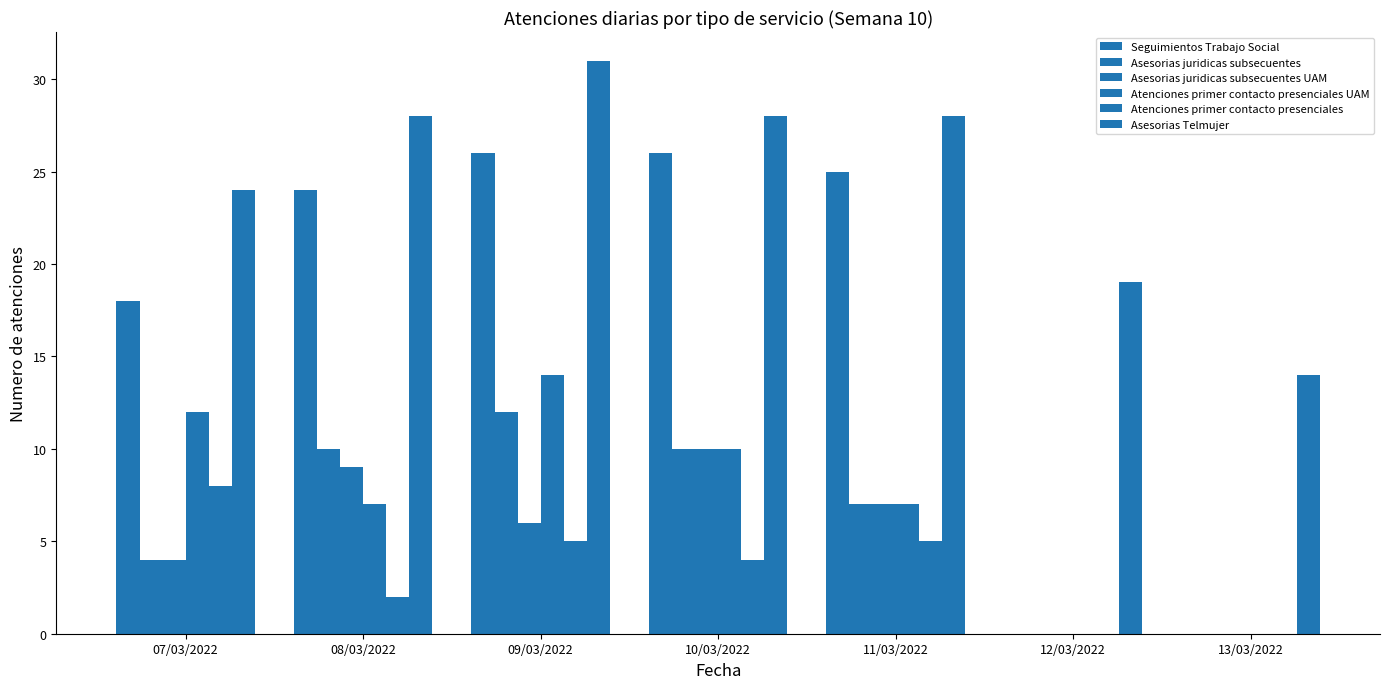

What is the difference between the Asesorias Telmujer values at 07/03/2022 and 12/03/2022?

5